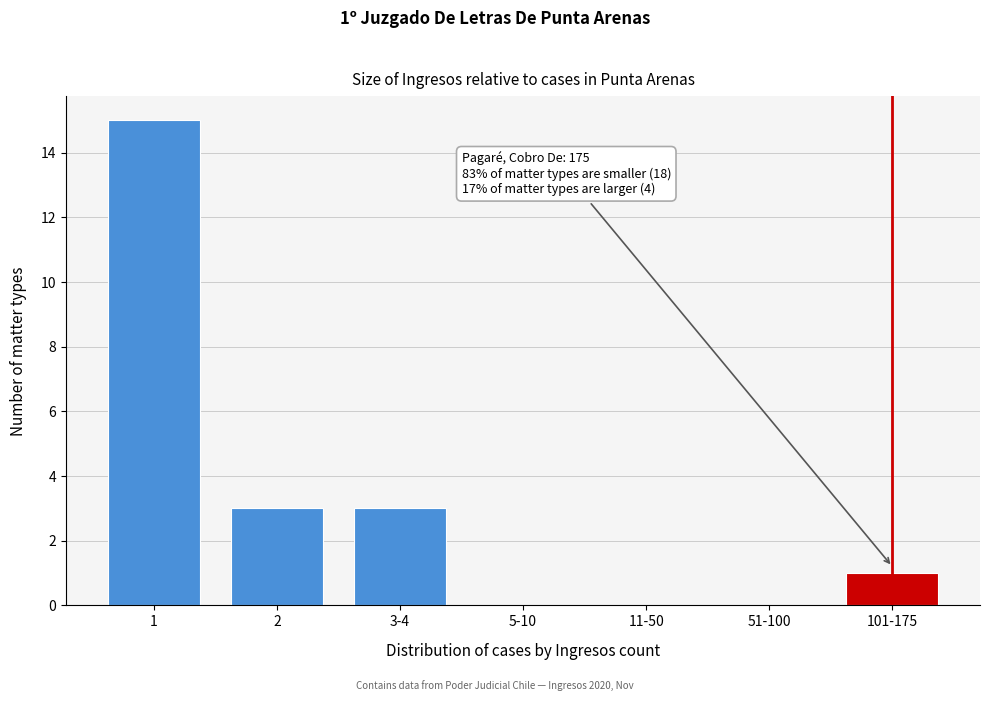

Reading left to right, what are all the values shown in this chart?

1=15	2=3	3-4=3	5-10=0	11-50=0	51-100=0	101-175=1